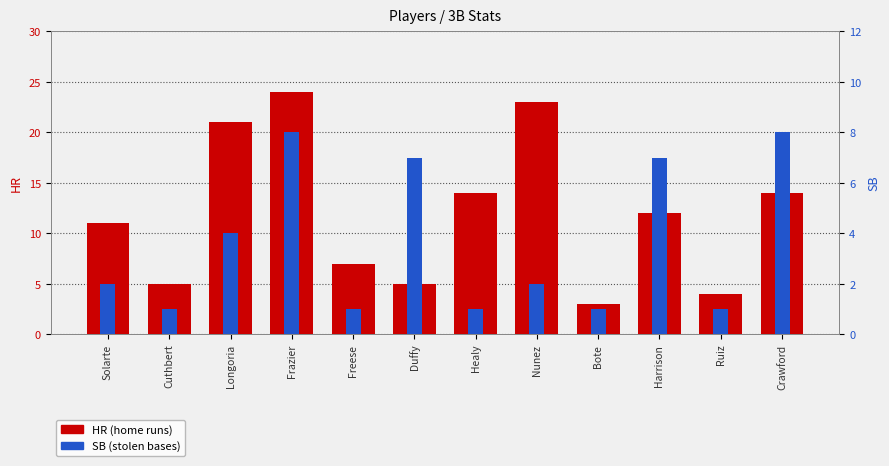

At which category does the chart reach its peak across all series?

Frazier